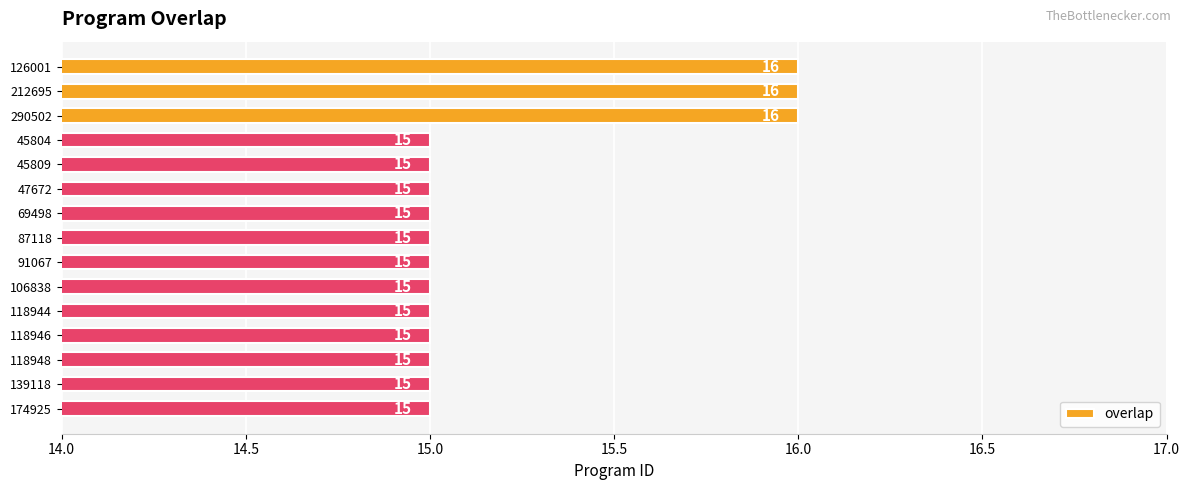

The chart shows a value of 15 at 118946. True or false?

True